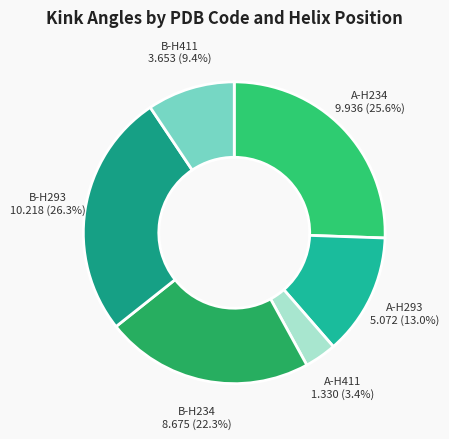

Rank the categories by value from highest to lowest.

1i7nB - Helix 293, 1i7nA - Helix 234, 1i7nB - Helix 234, 1i7nA - Helix 293, 1i7nB - Helix 411, 1i7nA - Helix 411